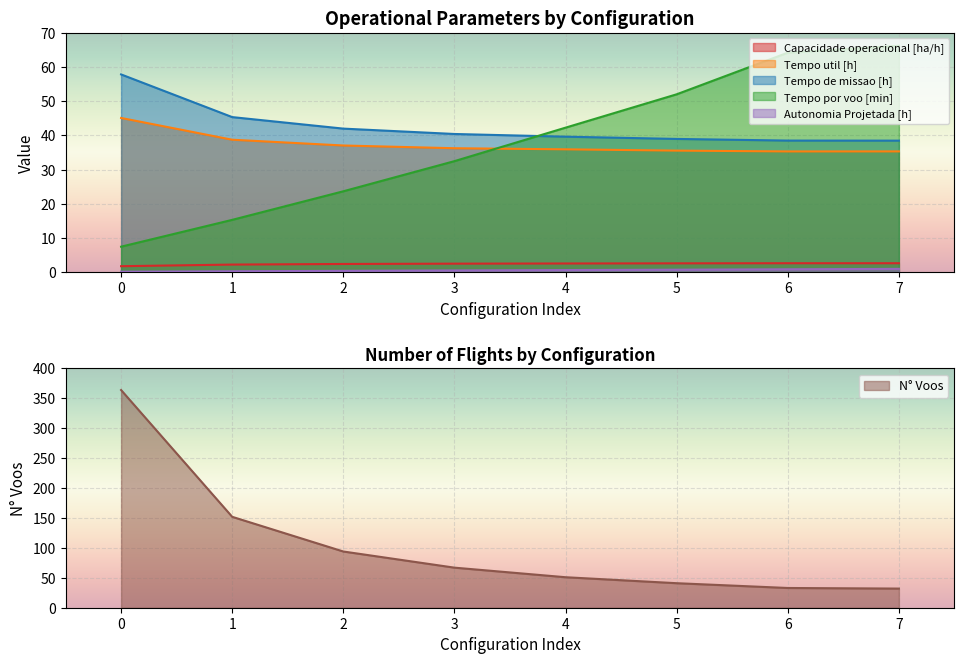

Is the value of Autonomia Projetada [h] at 2 greater than the value of Tempo util [h] at 3?

No